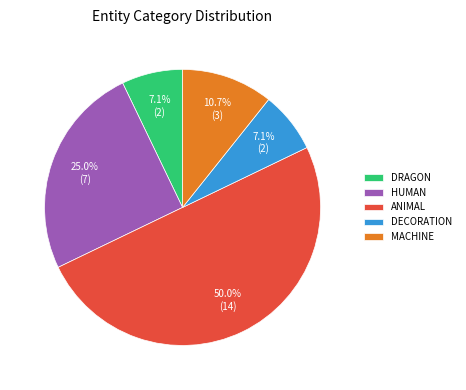

Combined, do ANIMAL and MACHINE account for over 50%?

Yes